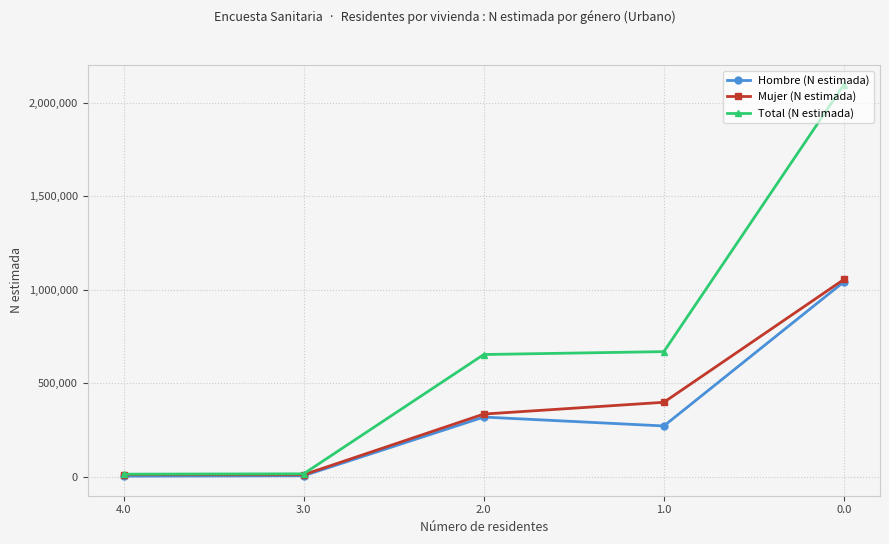

Rank the series at 1.0 from highest to lowest value.

Total (N estimada), Mujer (N estimada), Hombre (N estimada)